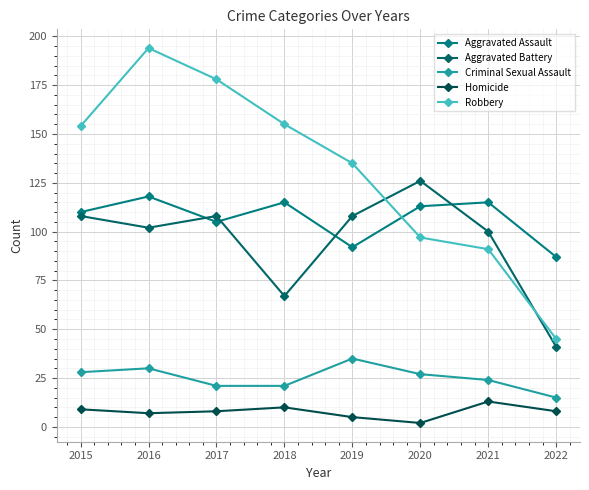

Does the chart display data point markers on the line(s)?

Yes